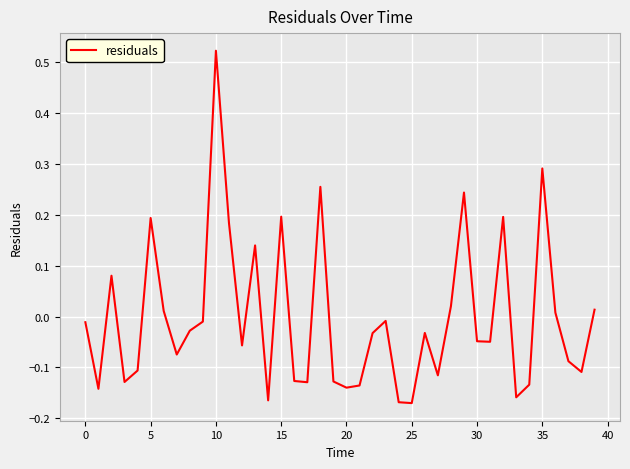

At which category does the chart reach its peak across all series?

10